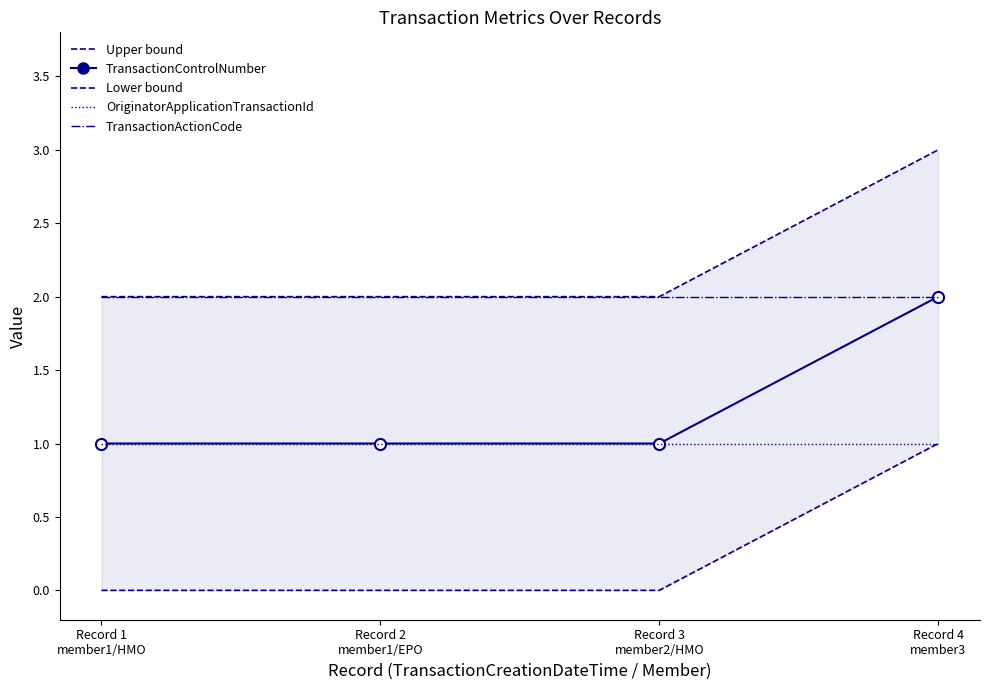

List the series in order of their peak value, lowest first.

Lower bound, OriginatorApplicationTransactionId, TransactionControlNumber, TransactionActionCode, Upper bound